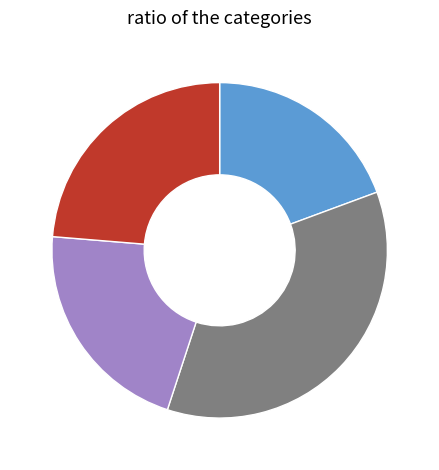

Is there a majority slice in this chart?

No